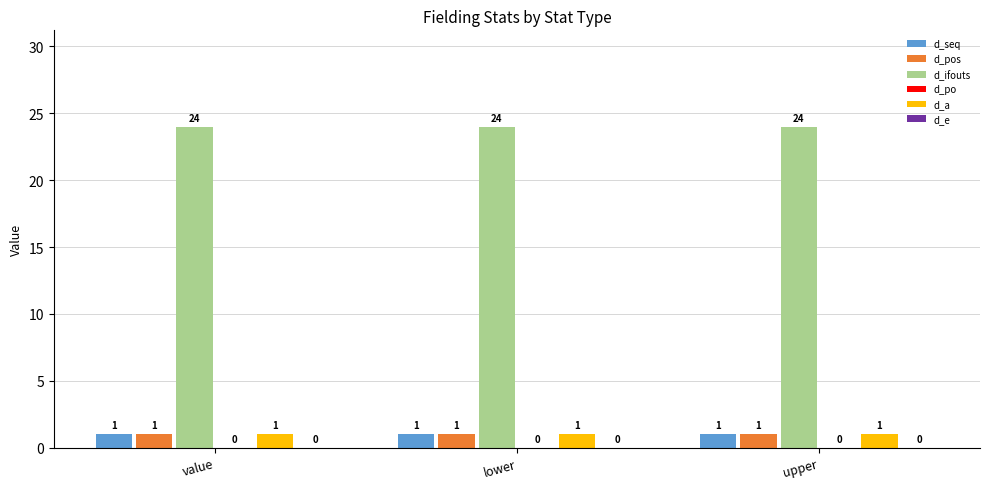

Is the value of d_a at upper greater than the value of d_ifouts at lower?

No